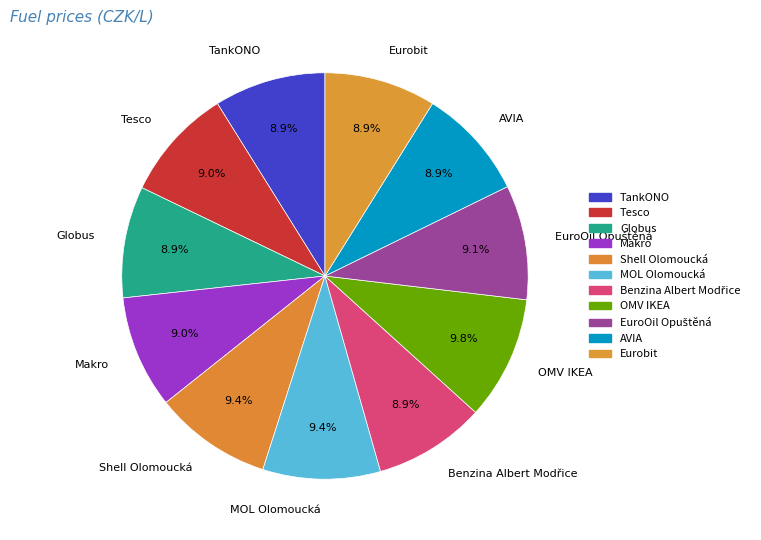

Approximately how many times larger is the value at Globus compared to Eurobit?

1.0